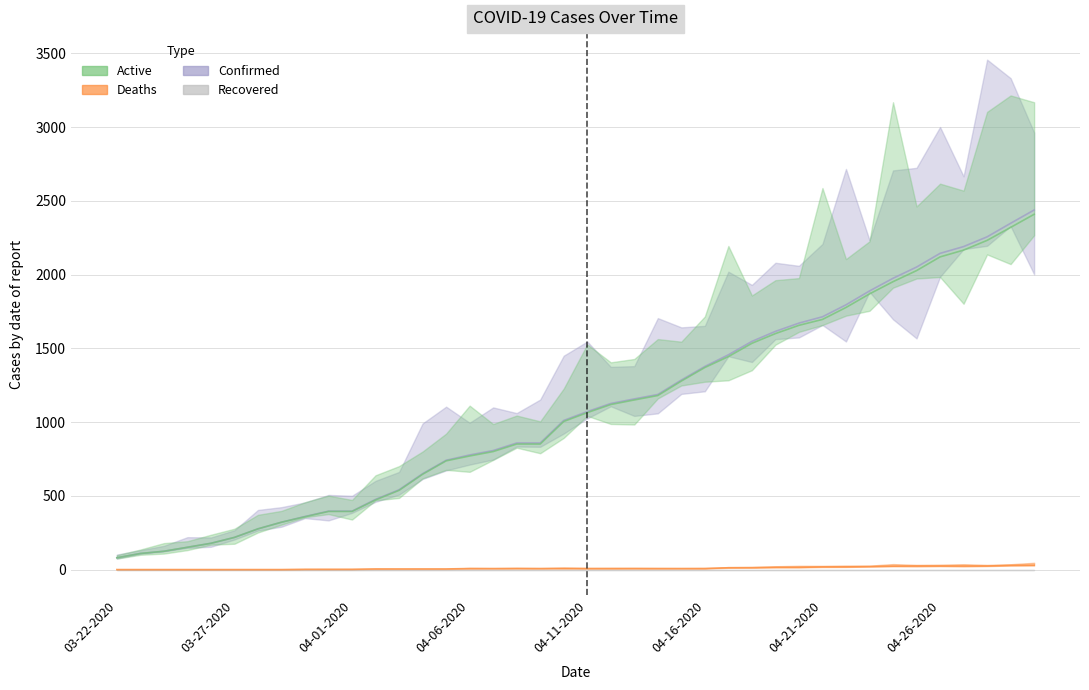

The Active series shows 800 at 04-07-2020. True or false?

True